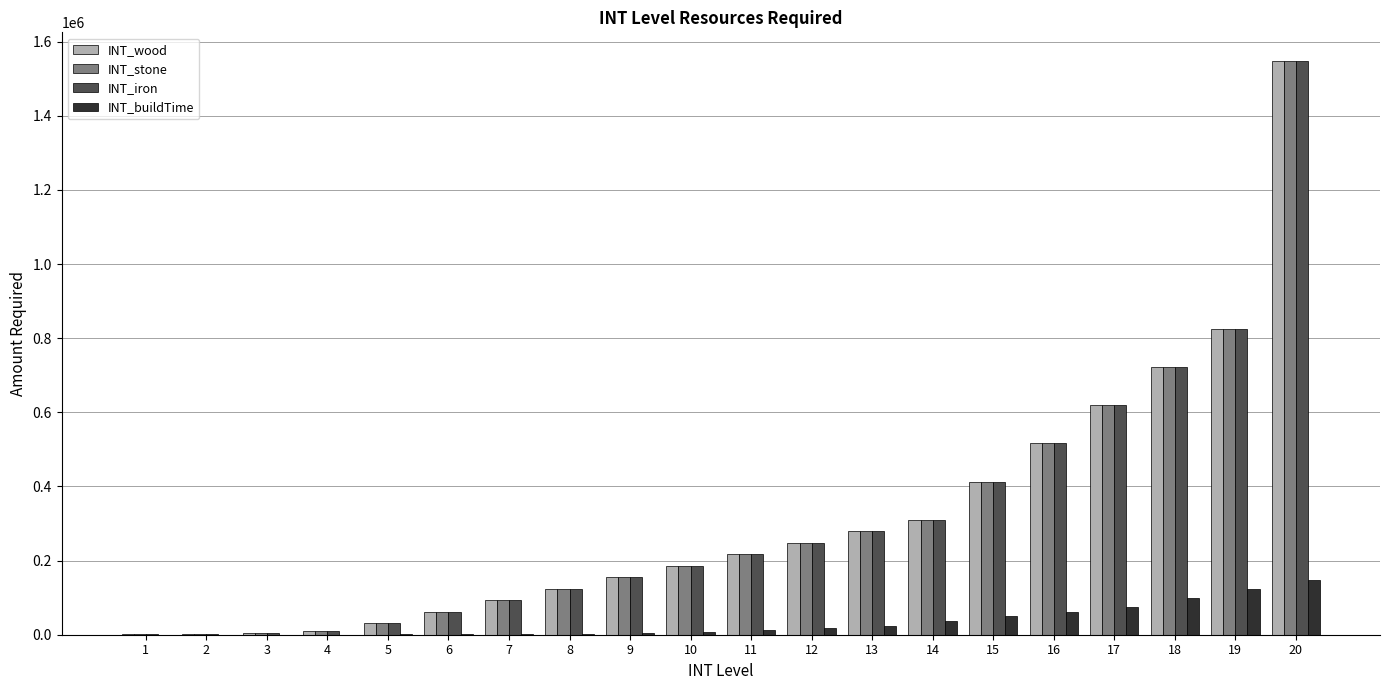

What is the total value across all series at 8?

374616